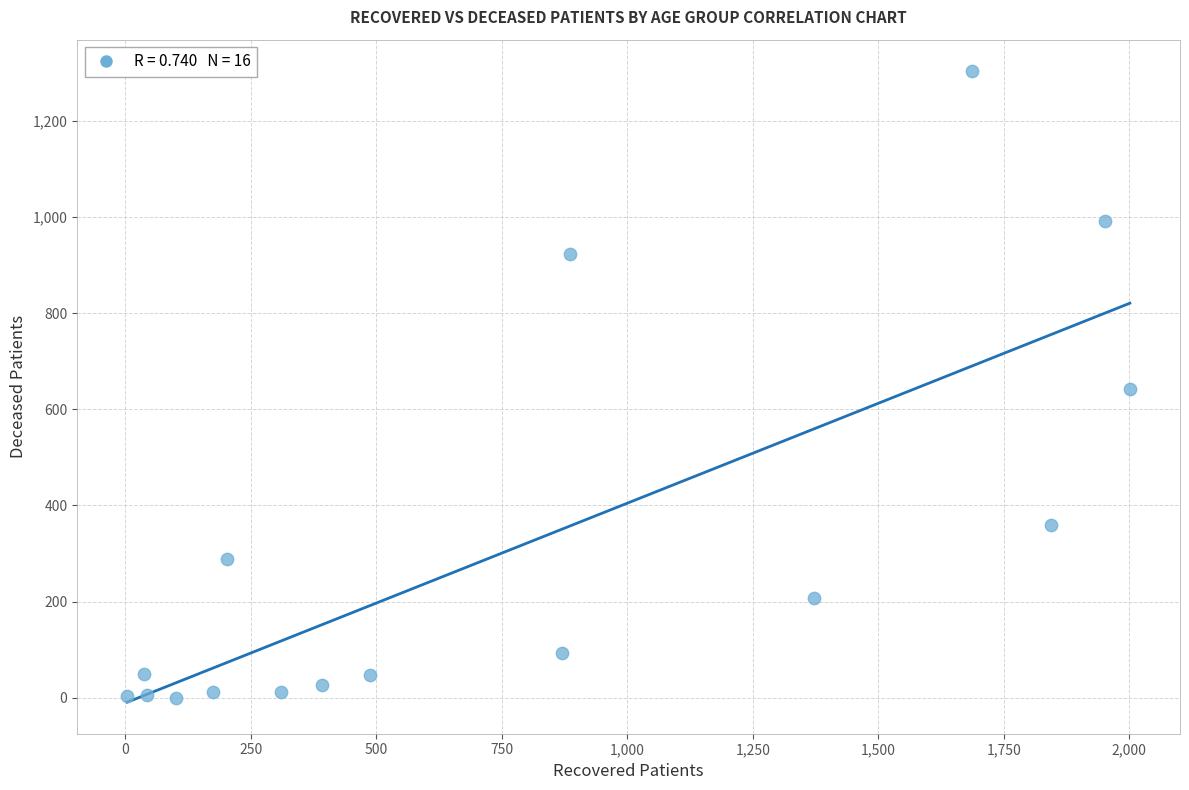

What is the range of Y values (max minus min)?

1303